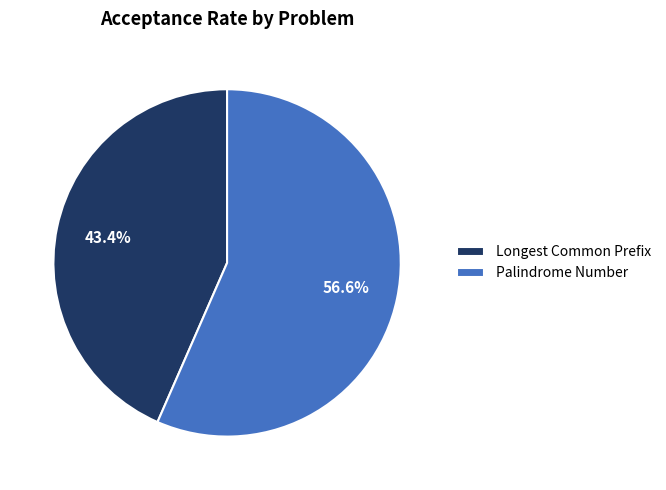

Do Longest Common Prefix and Palindrome Number together represent more than half of the pie?

Yes